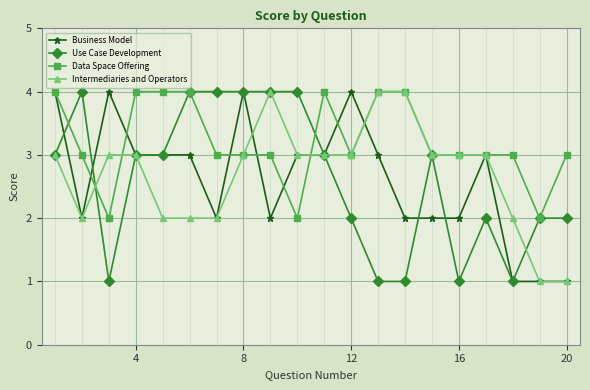

True or false: Business Model and Use Case Development intersect in this chart.

True